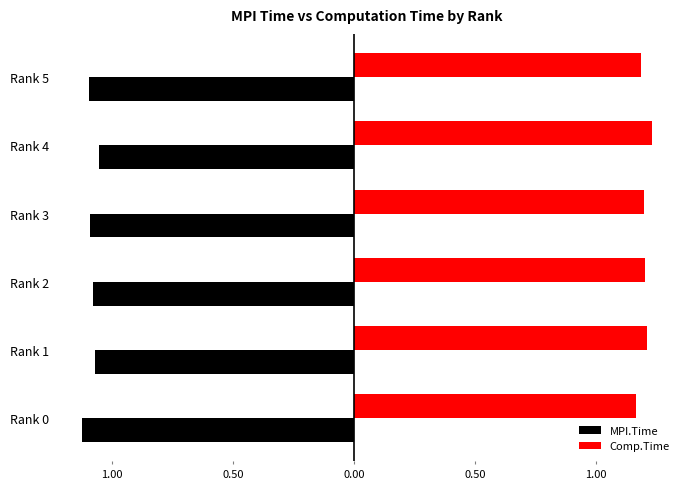

Reading right to left, list all the values displayed in this chart.

MPI.Time: -1.1	-1.1	-1.1	-1.1	-1.1	-1.1
Comp.Time: 1.2	1.2	1.2	1.2	1.2	1.2